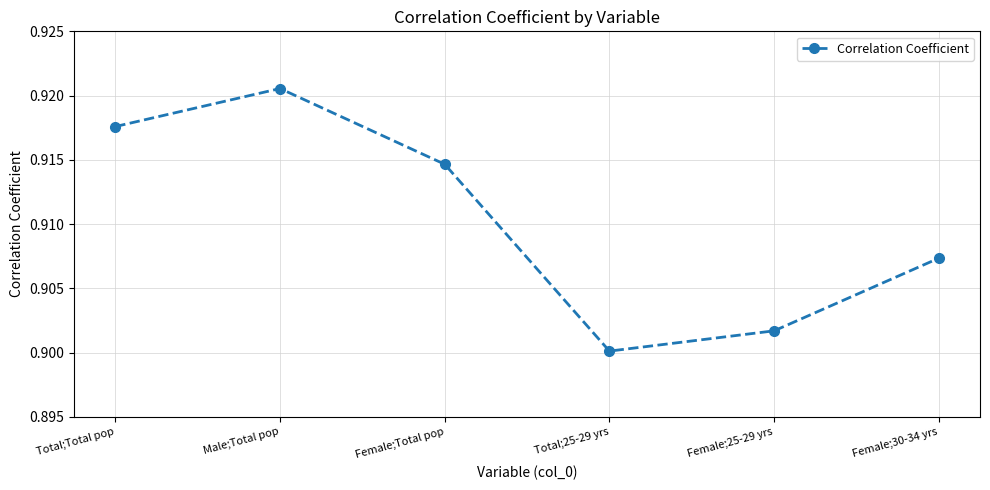

The chart shows a value of 0.9 at Female;25-29 yrs. True or false?

True